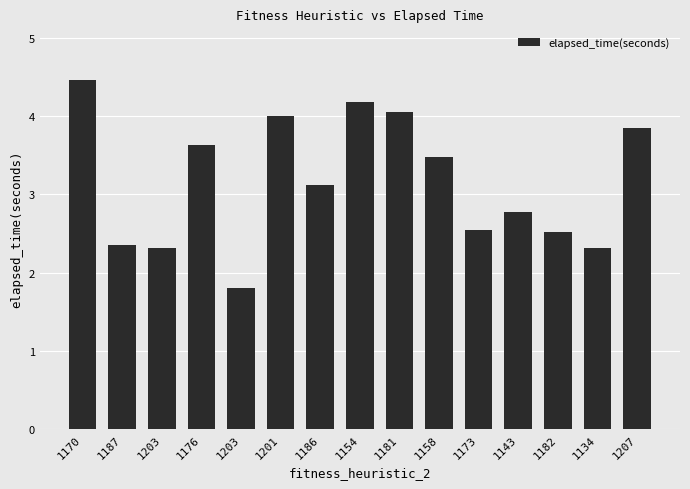

Rank the categories by value from lowest to highest.

1203, 1134, 1203, 1187, 1182, 1173, 1143, 1186, 1158, 1176, 1207, 1201, 1181, 1154, 1170